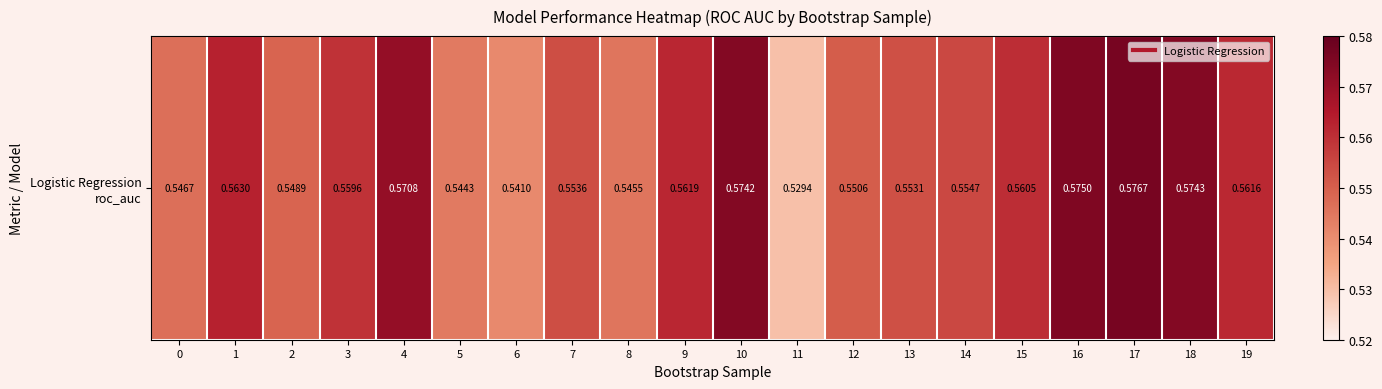

Which category has the highest value across all series?

17